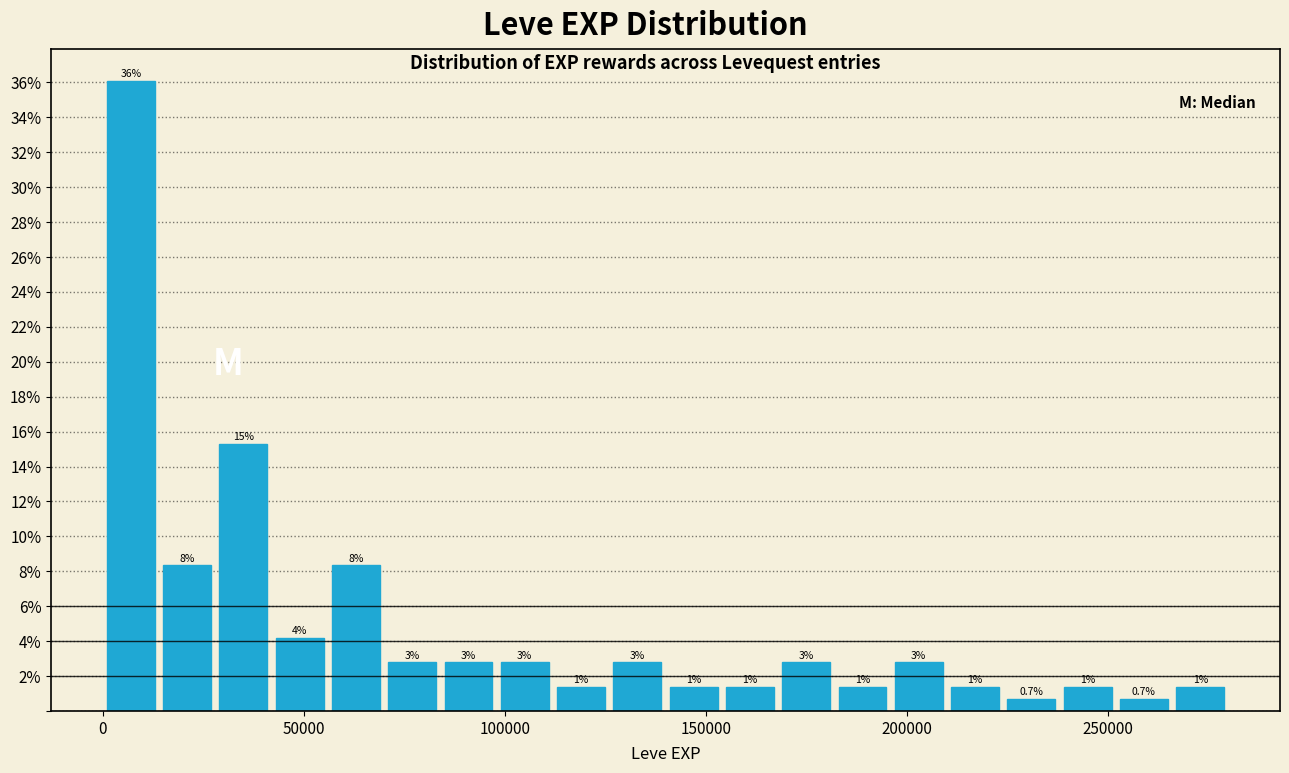

Read against the x-axis, roughly where is the centre of the tallest bar?

5000